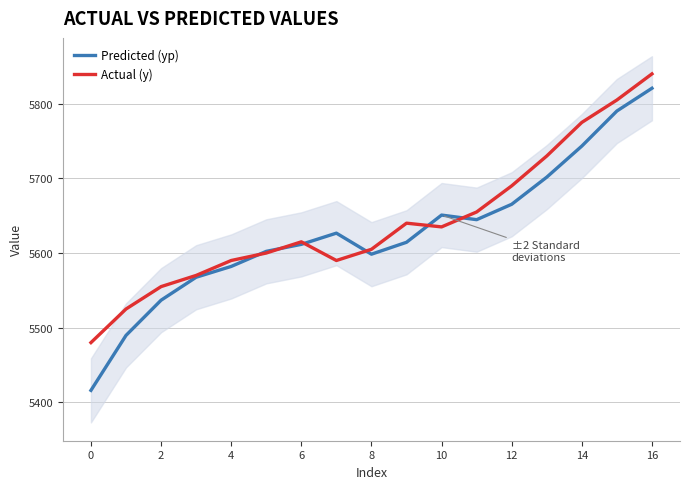

What is the difference between the Actual (y) values at 2 and 12?

135.0